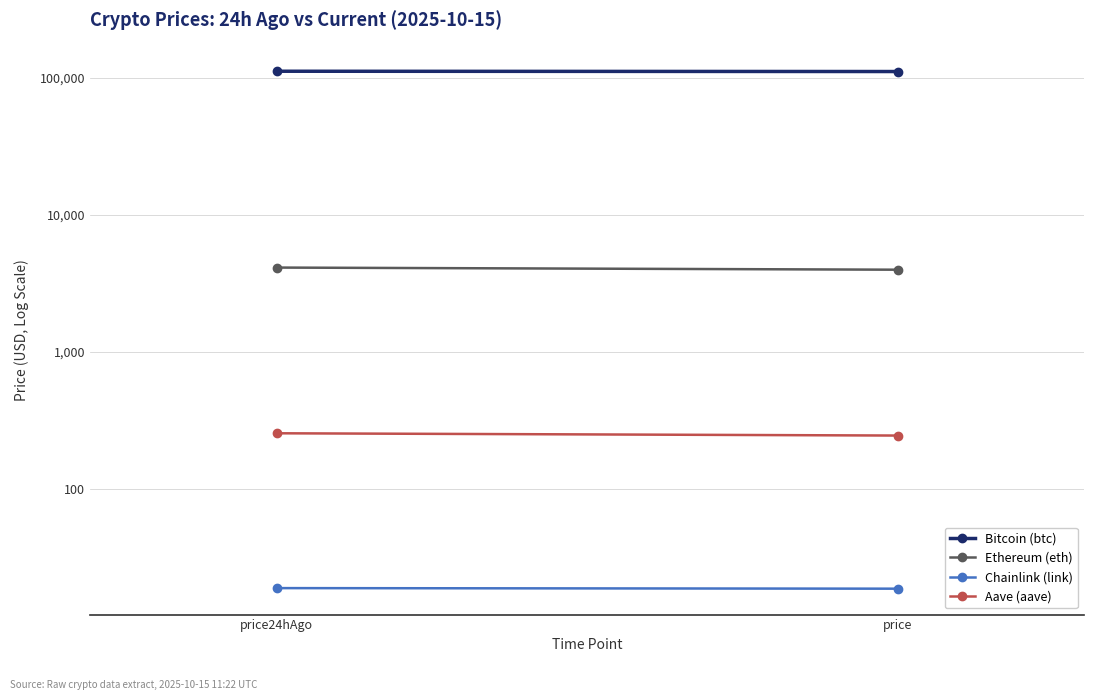

At how many categories does at least one series exceed 29636?

2